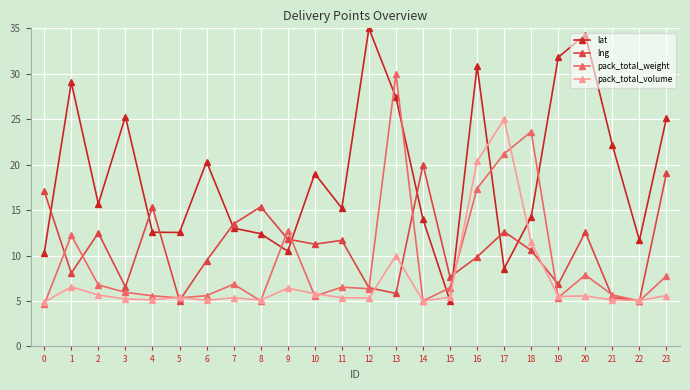

Rank the series by their maximum value, from lowest to highest.

lng, pack_total_volume, pack_total_weight, lat